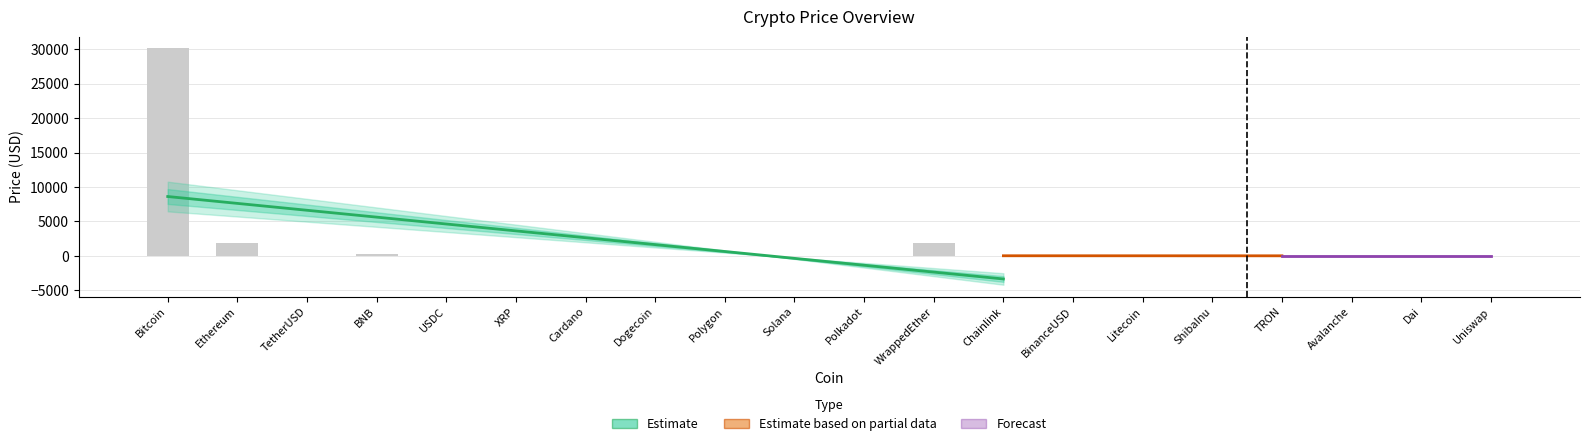

What is the sum of all values?

34388.4